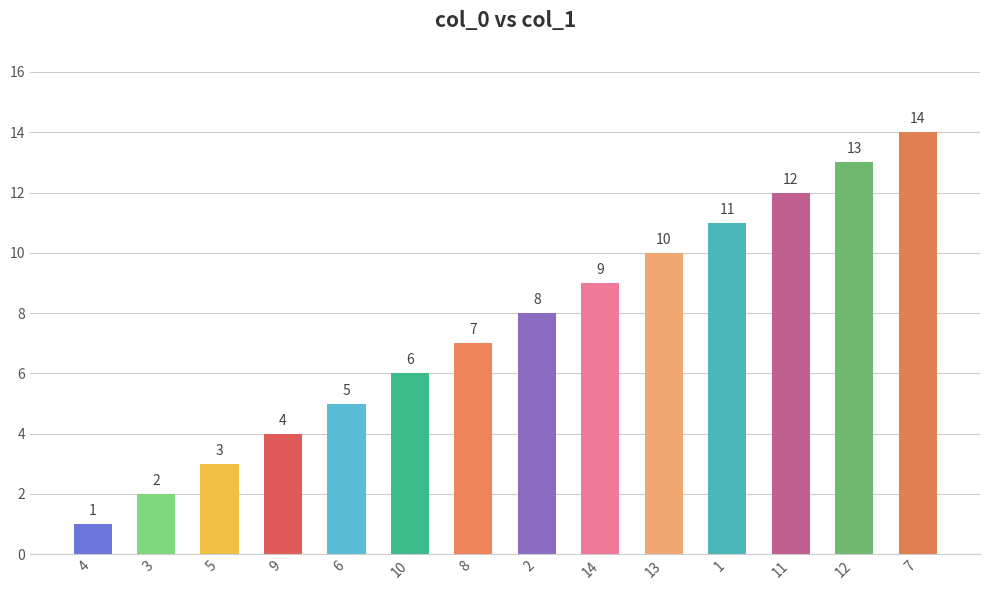

What is the smallest value displayed?

1